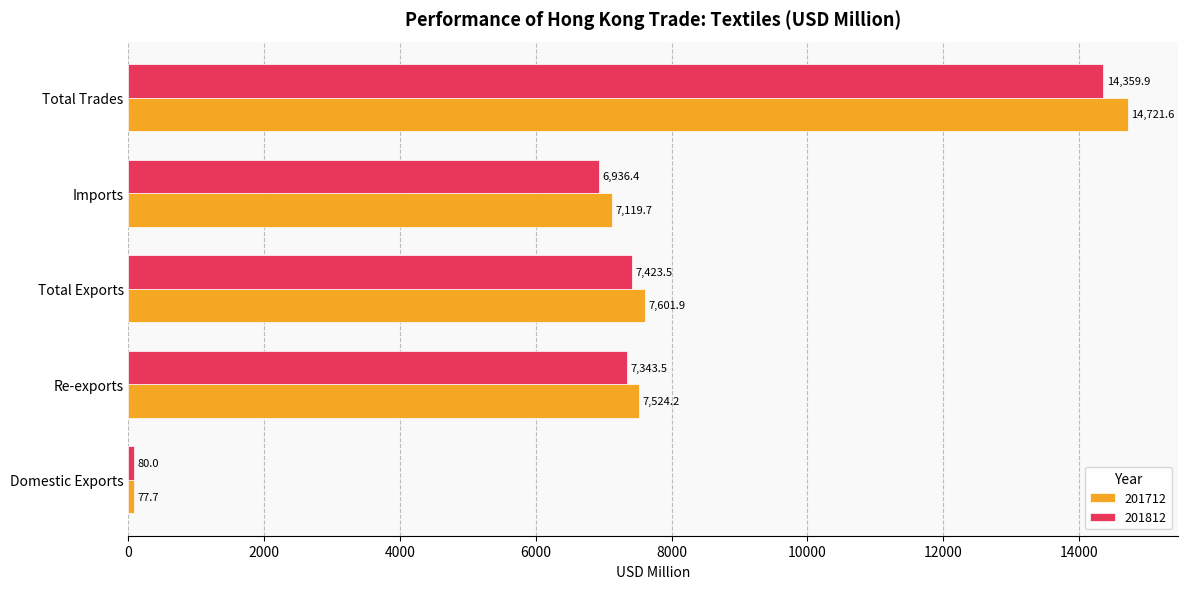

Which series has the largest range (max minus min)?

201712